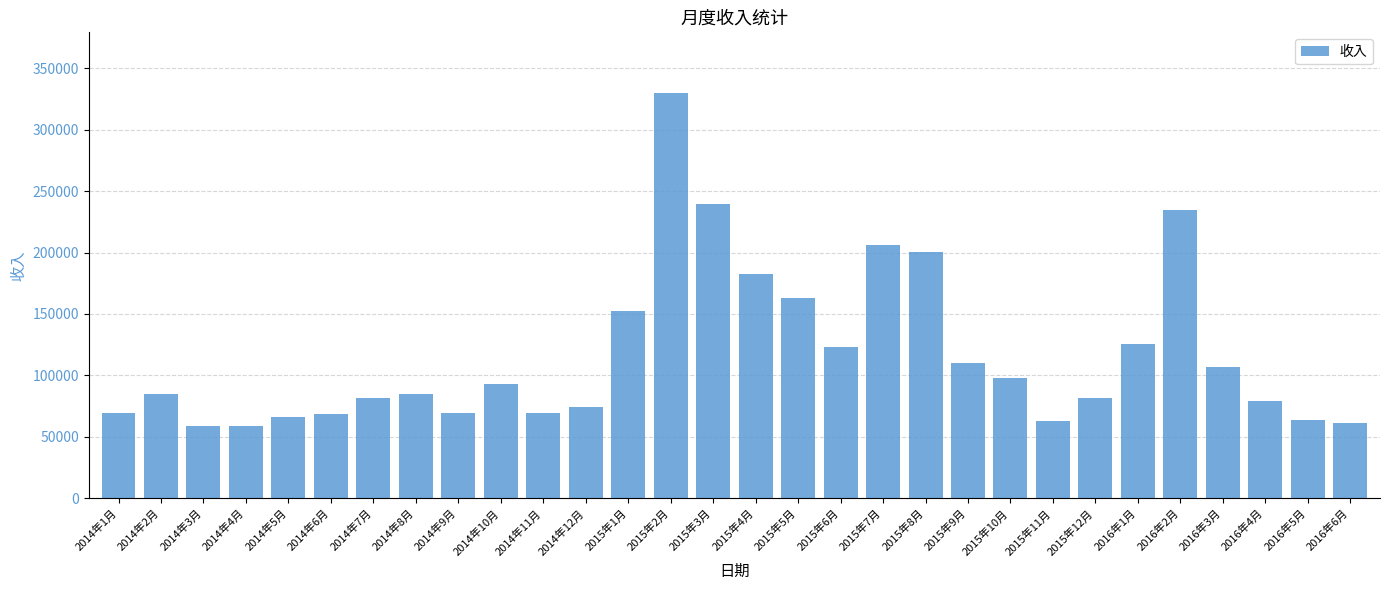

Count the number of data series in this chart.

1